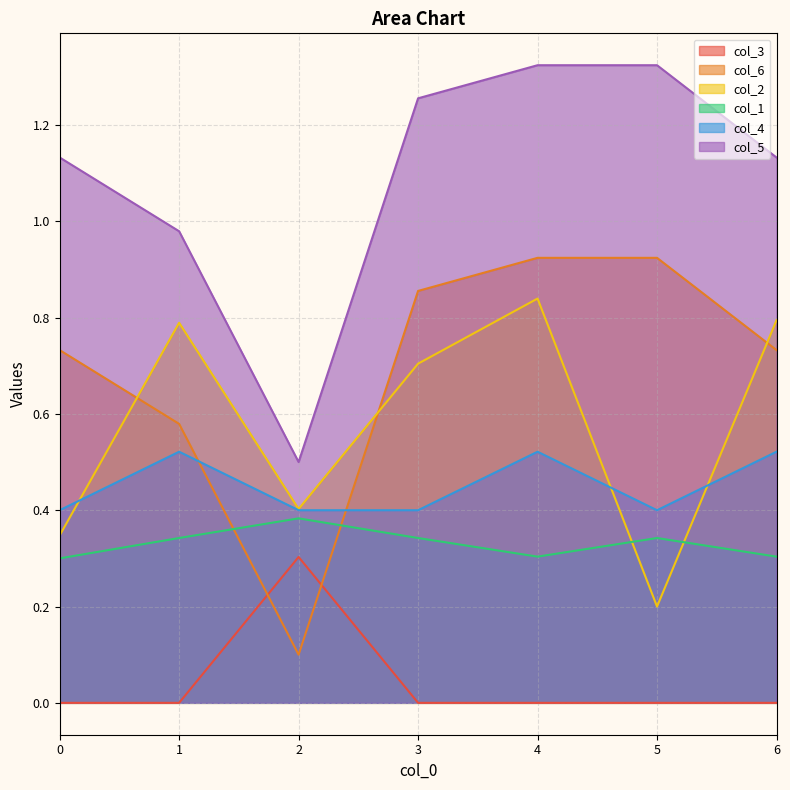

True or false: col_4 and col_3 cross at least once.

False